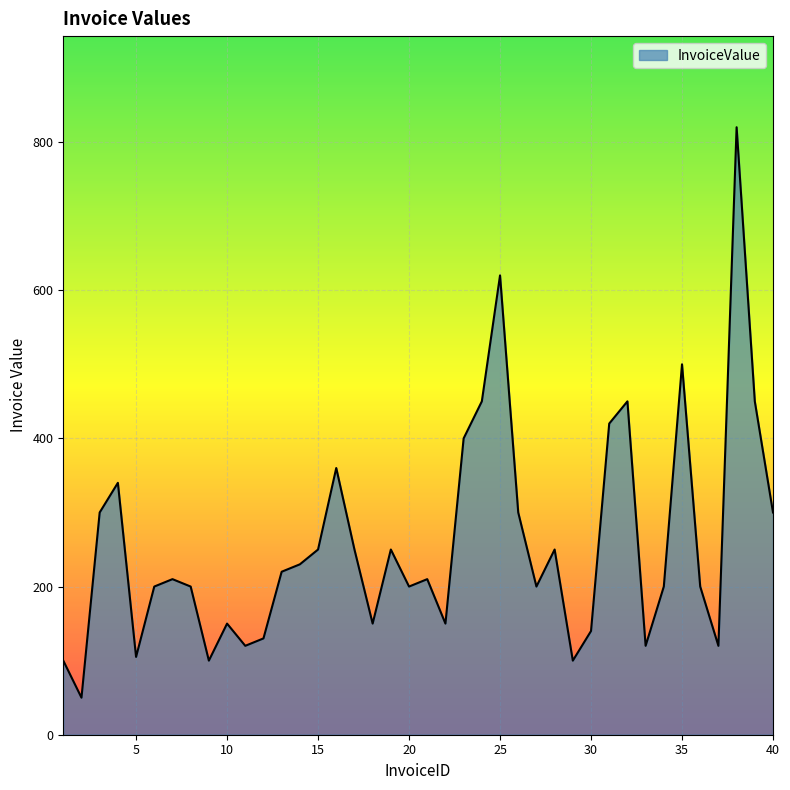

What is the smallest value displayed?

50